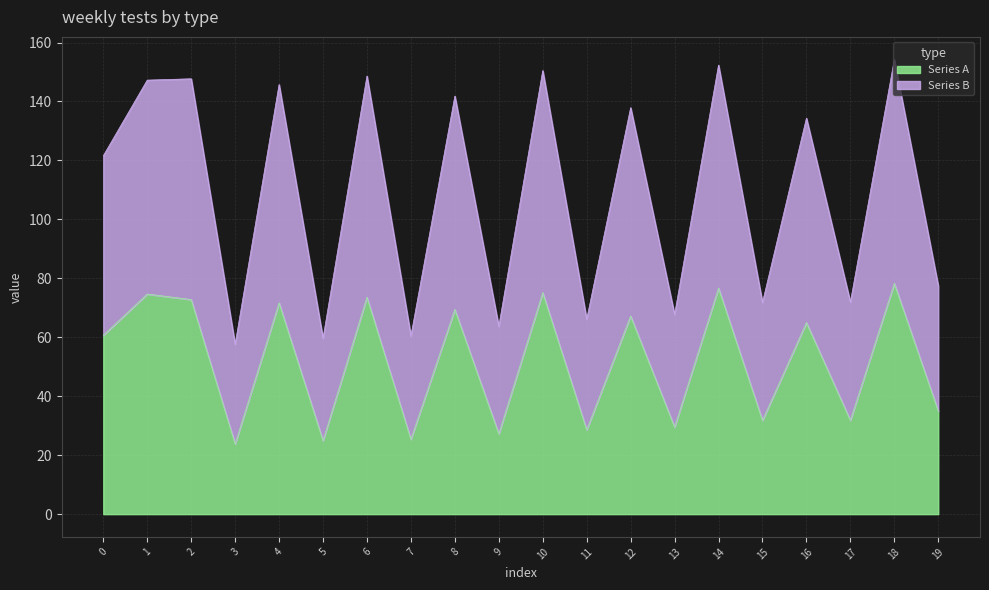

True or false: Series A and Series B intersect in this chart.

False